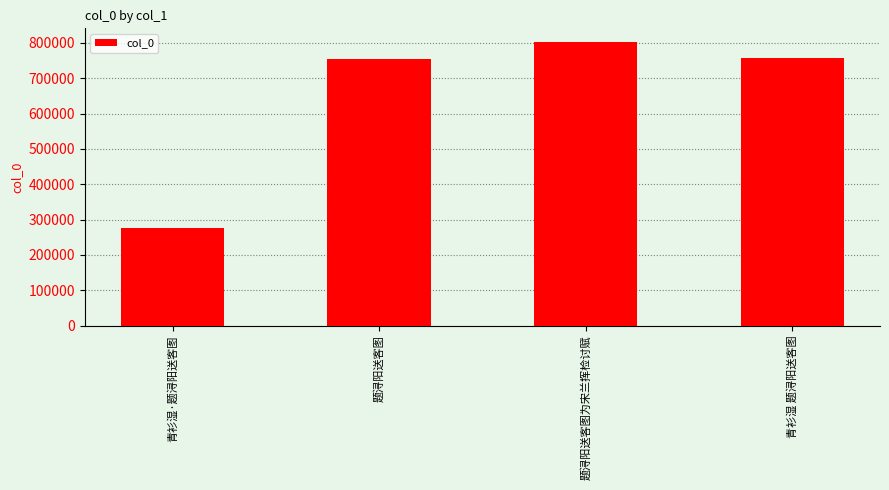

Is it true that the value at 青衫湿·题浔阳送客图 is 275920?

True